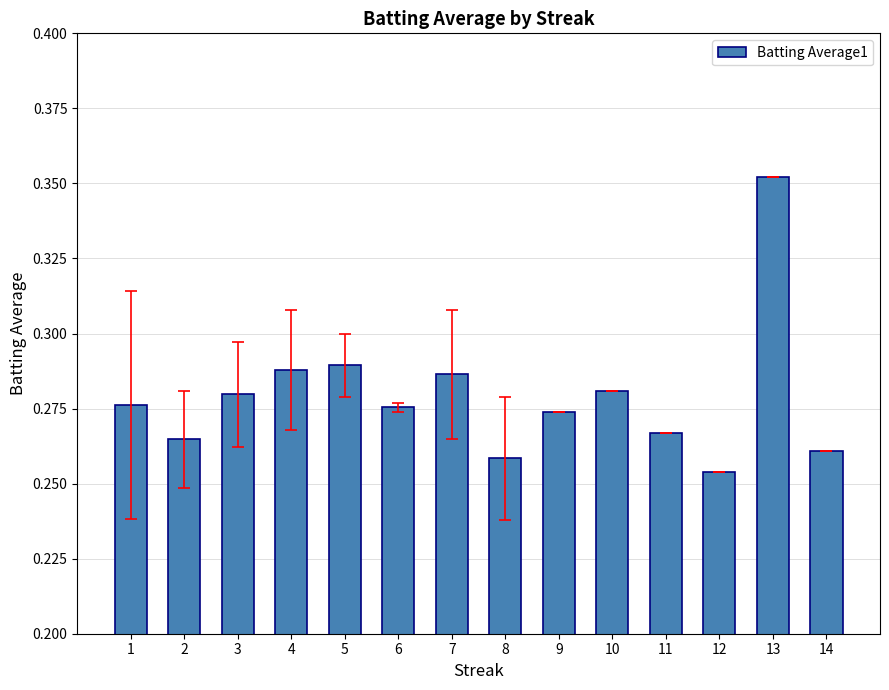

The chart shows a value of 0.4 at 14. True or false?

False